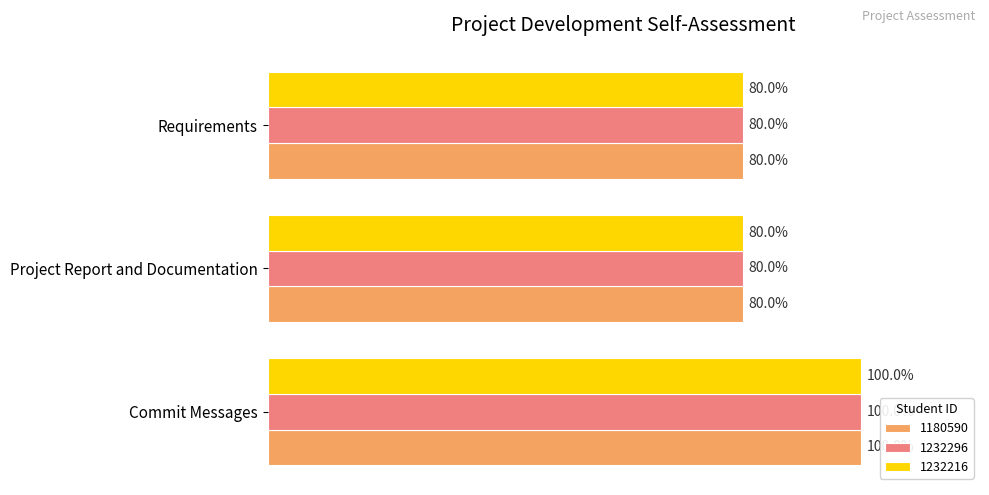

Which category has the highest value in the 1180590 series?

Commit Messages